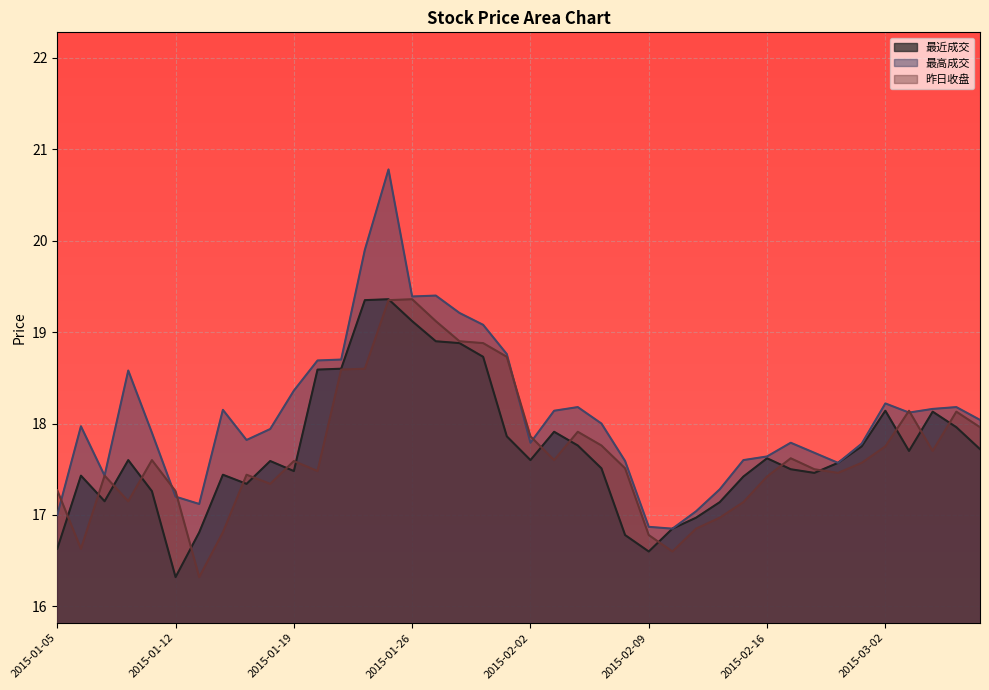

How many data points in 最近成交 are above 17?

33